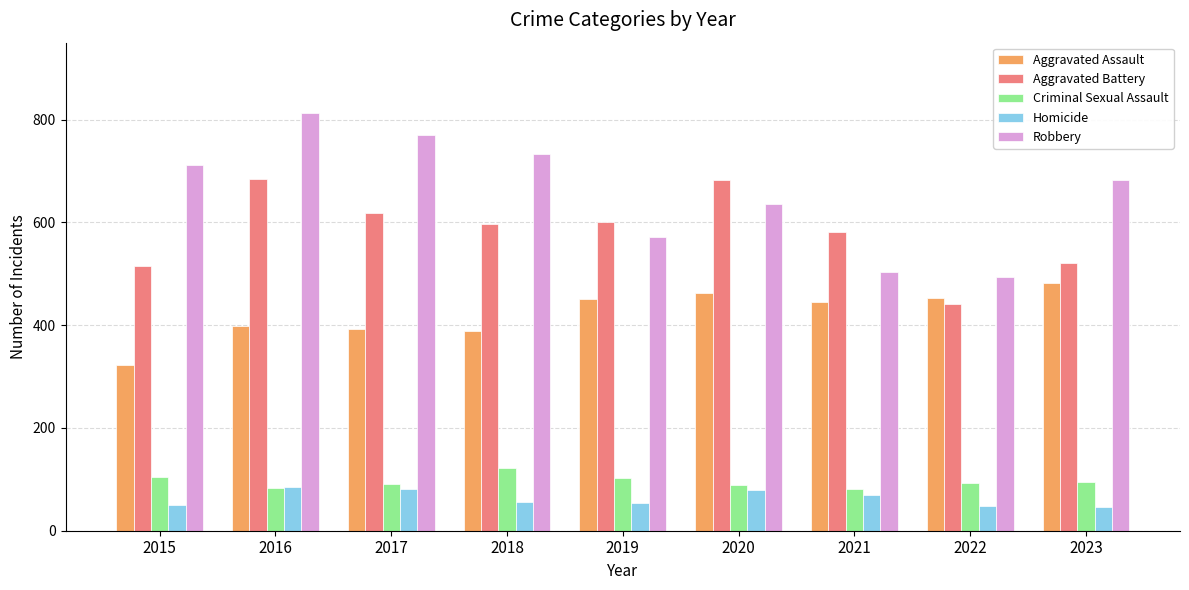

How many groups of bars are there?

9